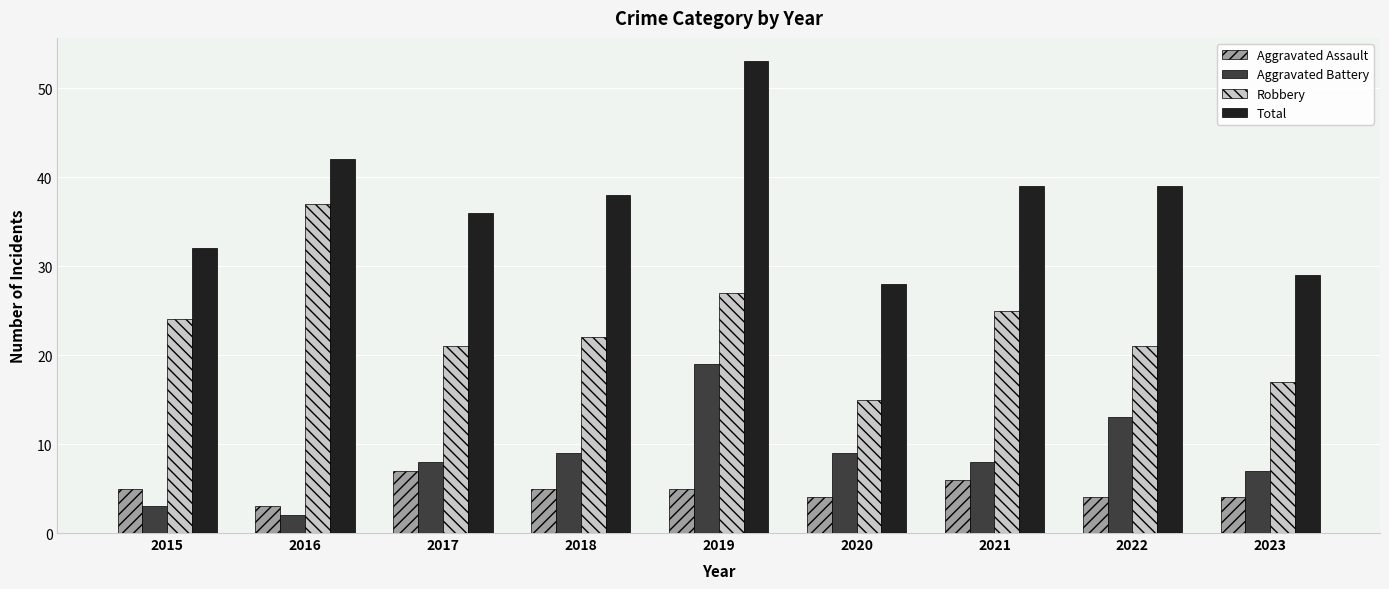

Which series has the largest total across all categories?

Total